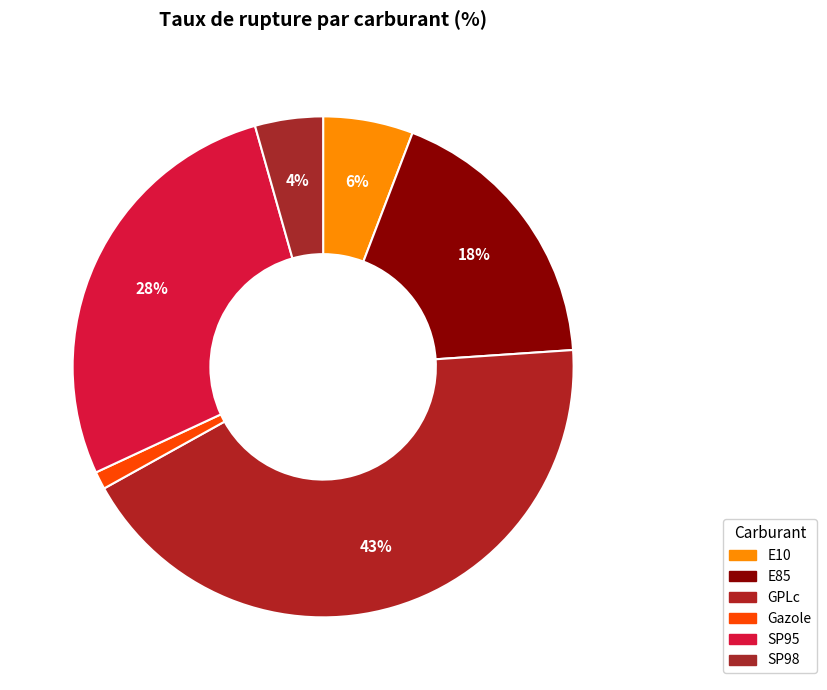

To the nearest percent, what is the difference between the largest and smallest slice percentages?

42%